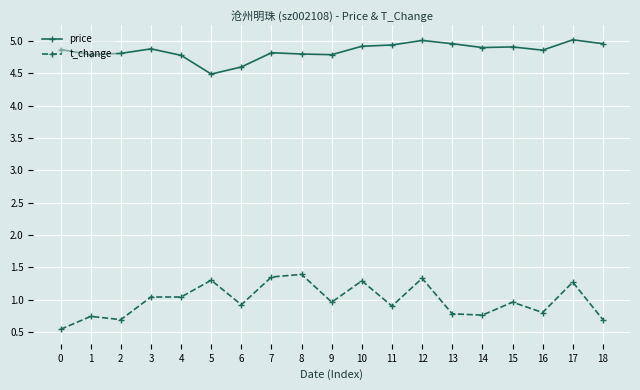

At how many categories does at least one series exceed 3?

19